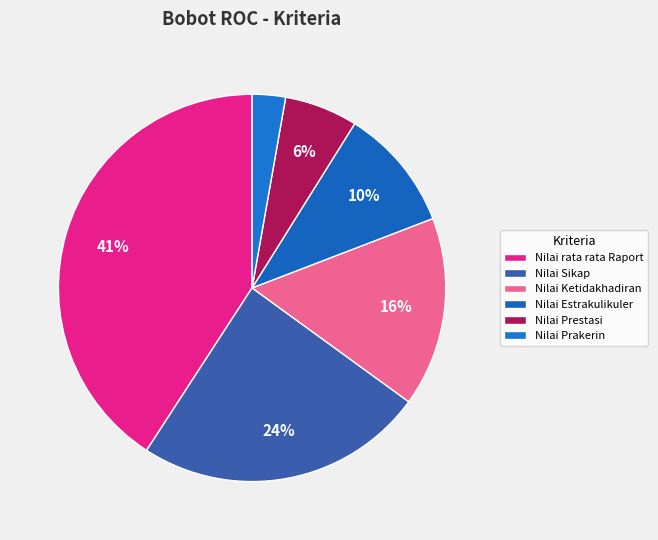

How many segments does this pie chart have?

6